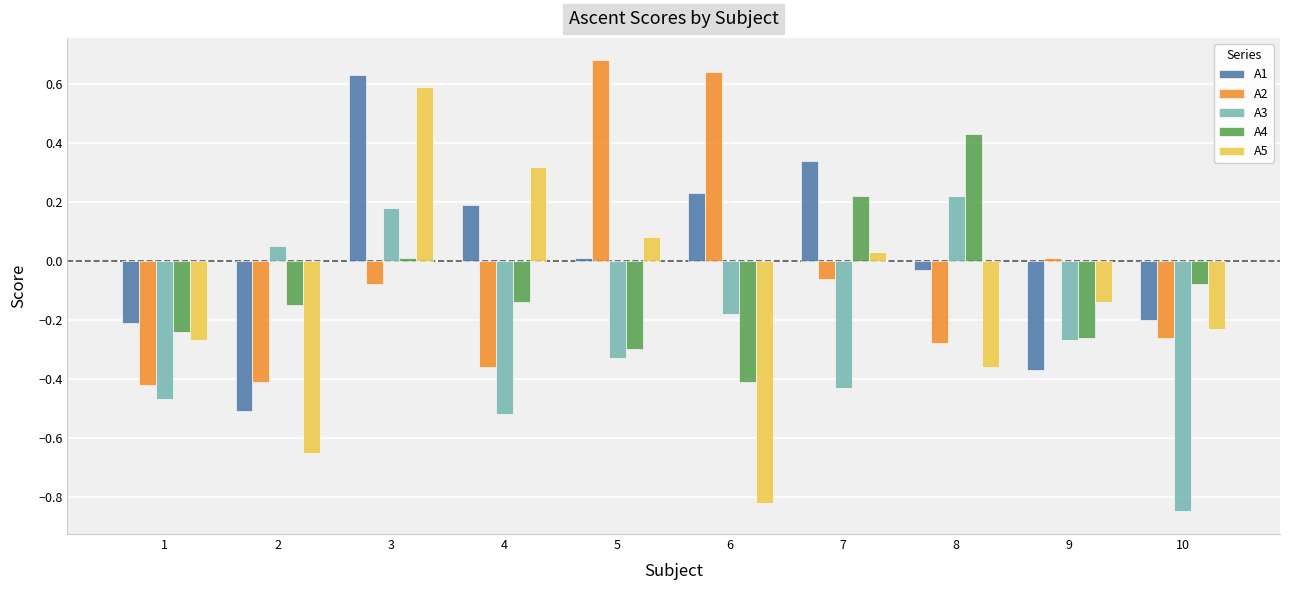

Which series has the largest total across all categories?

A1